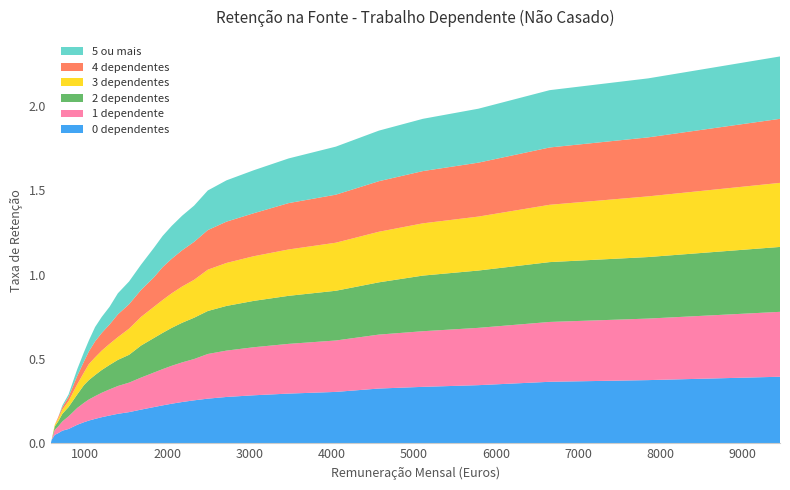

Reading left to right, transcribe all the data shown in this chart.

0 dependentes: 585=0.0	590=0.0	595=0.0	633=0.1	675=0.1	726=0.1	801=0.1	907=0.1	988=0.1	1048=0.1	1124=0.1	1205=0.2	1300=0.2	1401=0.2	1537=0.2	1683=0.2	1840=0.2	1945=0.2	2056=0.2	2182=0.2	2328=0.3	2495=0.3	2722=0.3	3054=0.3	3478=0.3	4052=0.3	4576=0.3	5111=0.3	5786=0.3	6653=0.4	7852=0.4	9455=0.4
1 dependente: 585=0.0	590=0.0	595=0.0	633=0.0	675=0.0	726=0.1	801=0.1	907=0.1	988=0.1	1048=0.1	1124=0.1	1205=0.1	1300=0.2	1401=0.2	1537=0.2	1683=0.2	1840=0.2	1945=0.2	2056=0.2	2182=0.2	2328=0.2	2495=0.3	2722=0.3	3054=0.3	3478=0.3	4052=0.3	4576=0.3	5111=0.3	5786=0.3	6653=0.4	7852=0.4	9455=0.4
2 dependentes: 585=0.0	590=0.0	595=0.0	633=0.0	675=0.0	726=0.0	801=0.1	907=0.1	988=0.1	1048=0.1	1124=0.1	1205=0.1	1300=0.1	1401=0.2	1537=0.2	1683=0.2	1840=0.2	1945=0.2	2056=0.2	2182=0.2	2328=0.2	2495=0.3	2722=0.3	3054=0.3	3478=0.3	4052=0.3	4576=0.3	5111=0.3	5786=0.3	6653=0.4	7852=0.4	9455=0.4
3 dependentes: 585=0.0	590=0.0	595=0.0	633=0.0	675=0.0	726=0.0	801=0.0	907=0.1	988=0.1	1048=0.1	1124=0.1	1205=0.1	1300=0.1	1401=0.1	1537=0.2	1683=0.2	1840=0.2	1945=0.2	2056=0.2	2182=0.2	2328=0.2	2495=0.2	2722=0.3	3054=0.3	3478=0.3	4052=0.3	4576=0.3	5111=0.3	5786=0.3	6653=0.3	7852=0.4	9455=0.4
4 dependentes: 585=0.0	590=0.0	595=0.0	633=0.0	675=0.0	726=0.0	801=0.0	907=0.1	988=0.1	1048=0.1	1124=0.1	1205=0.1	1300=0.1	1401=0.1	1537=0.1	1683=0.2	1840=0.2	1945=0.2	2056=0.2	2182=0.2	2328=0.2	2495=0.2	2722=0.2	3054=0.3	3478=0.3	4052=0.3	4576=0.3	5111=0.3	5786=0.3	6653=0.3	7852=0.3	9455=0.4
5 ou mais: 585=0.0	590=0.0	595=0.0	633=0.0	675=0.0	726=0.0	801=0.0	907=0.0	988=0.1	1048=0.1	1124=0.1	1205=0.1	1300=0.1	1401=0.1	1537=0.1	1683=0.1	1840=0.2	1945=0.2	2056=0.2	2182=0.2	2328=0.2	2495=0.2	2722=0.2	3054=0.3	3478=0.3	4052=0.3	4576=0.3	5111=0.3	5786=0.3	6653=0.3	7852=0.3	9455=0.4